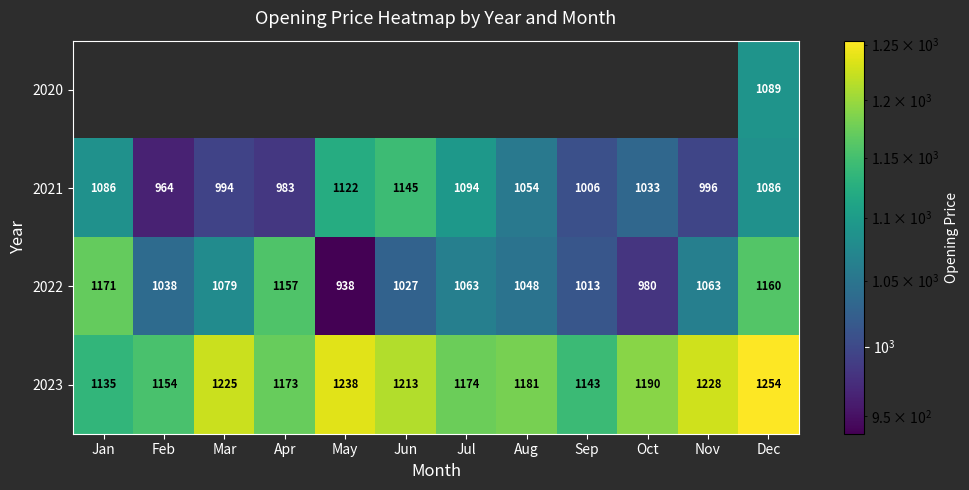

Where does the 2022 series first go above 1063?

Jan